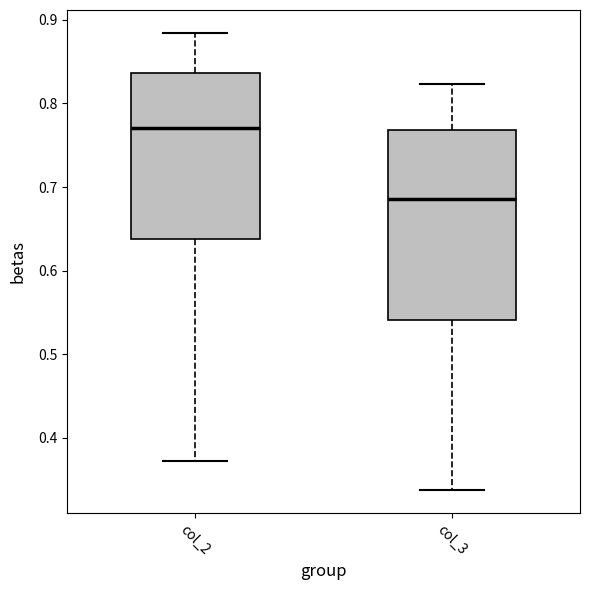

Reading left to right, read every box against the y-axis: the position of its median line, the range the box covers, and the ends of its whiskers. The values are not printed on the chart, so give them approximately, as read against the axis.

col_2: median 0.77, box 0.64 to 0.84, whiskers 0.37 to 0.88
col_3: median 0.69, box 0.54 to 0.77, whiskers 0.34 to 0.82